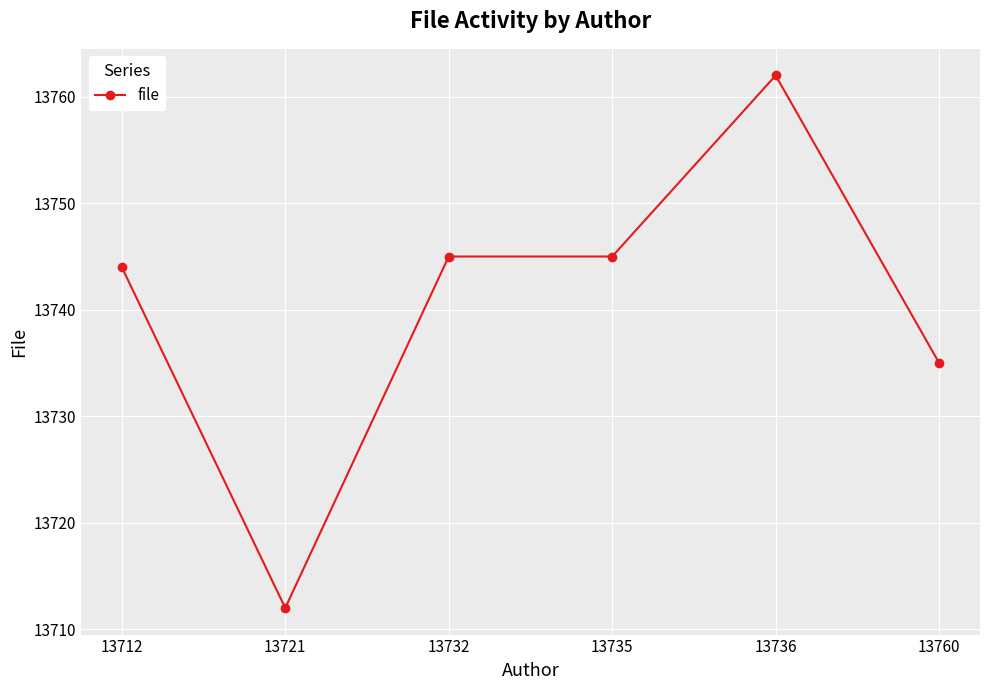

Which category has the highest value across all series?

13736